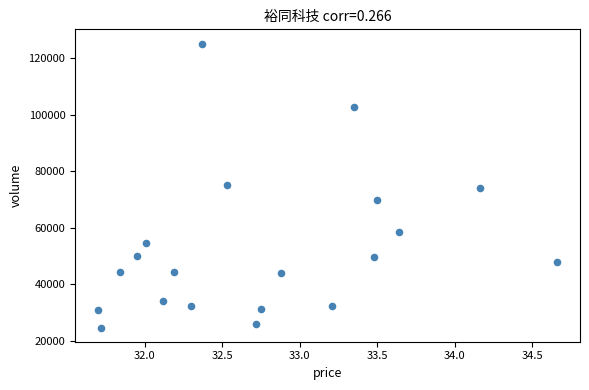

What is the range of Y values (max minus min)?

100553